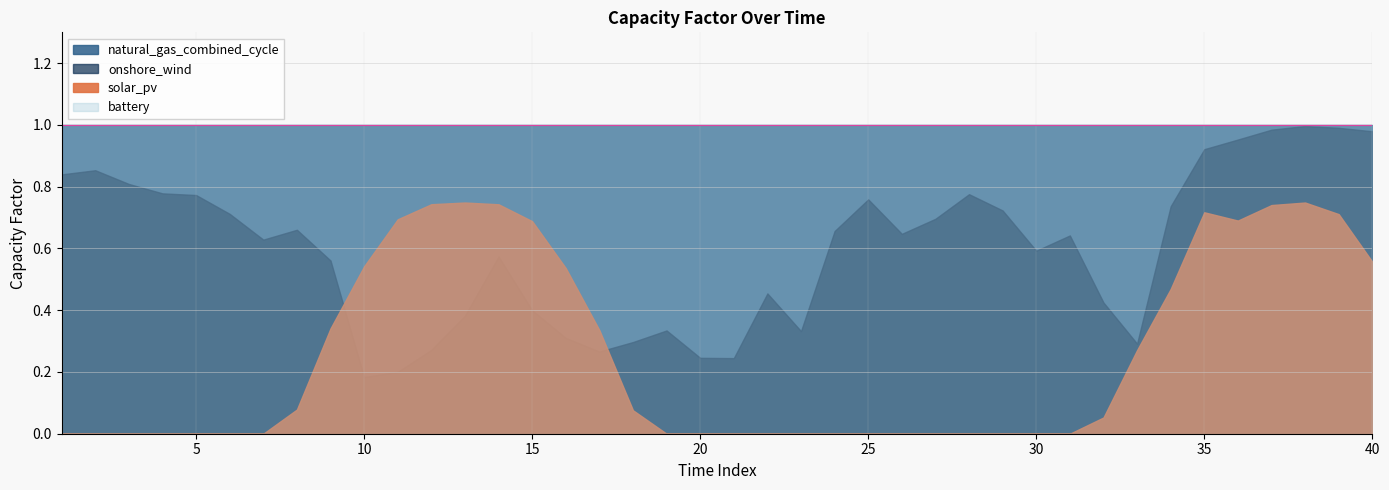

Rank the series at 13 from lowest to highest value.

onshore_wind, solar_pv, natural_gas_combined_cycle, battery